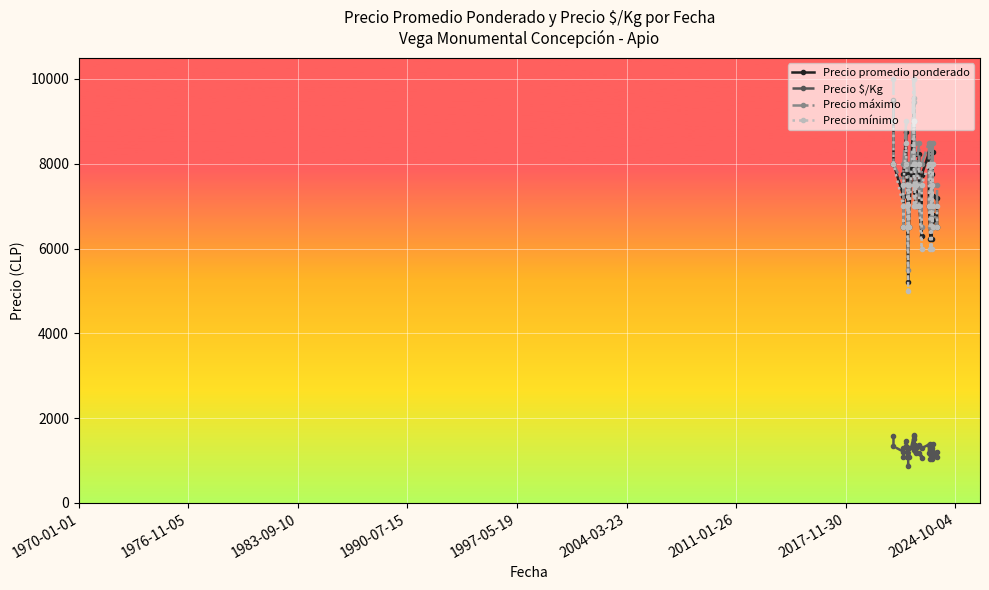

Is the value of Precio $/Kg at 1983-09-10 greater than the value of Precio mínimo at 1970-01-01?

No